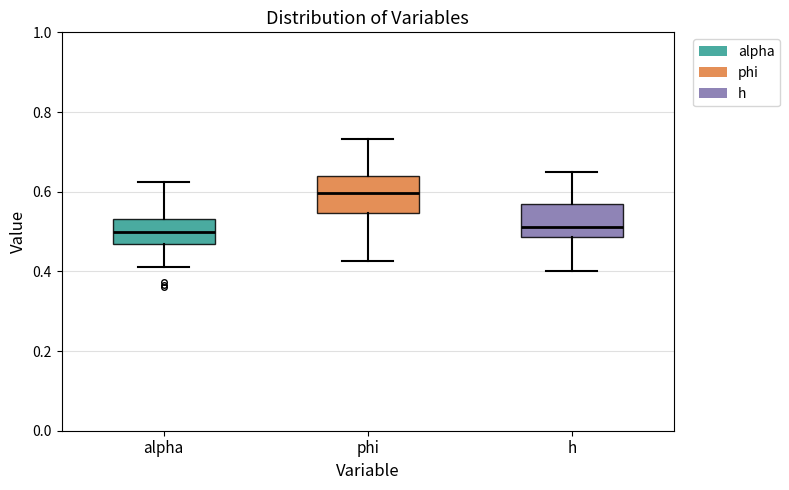

Reading left to right, transcribe this box plot: for each box, give where its median line is, the range the box spans, and where its two whiskers end, as read against the y-axis. The values are not printed on the chart, so give them approximately, as read against the axis.

alpha: median 0.50, box 0.46 to 0.54, whiskers 0.42 to 0.62
phi: median 0.60, box 0.54 to 0.64, whiskers 0.42 to 0.74
h: median 0.52, box 0.48 to 0.56, whiskers 0.40 to 0.64